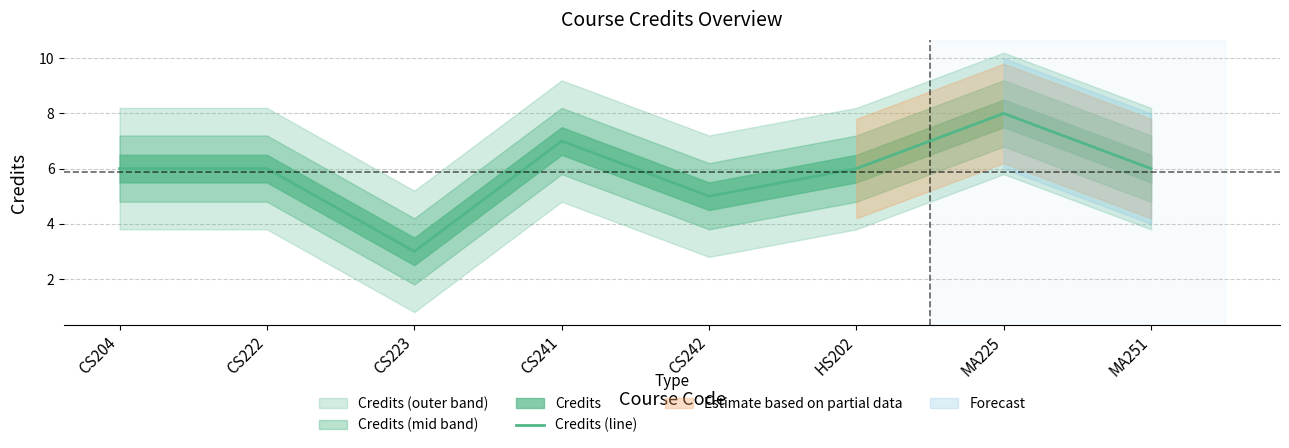

What is the label of the 7th point from the left?

MA225